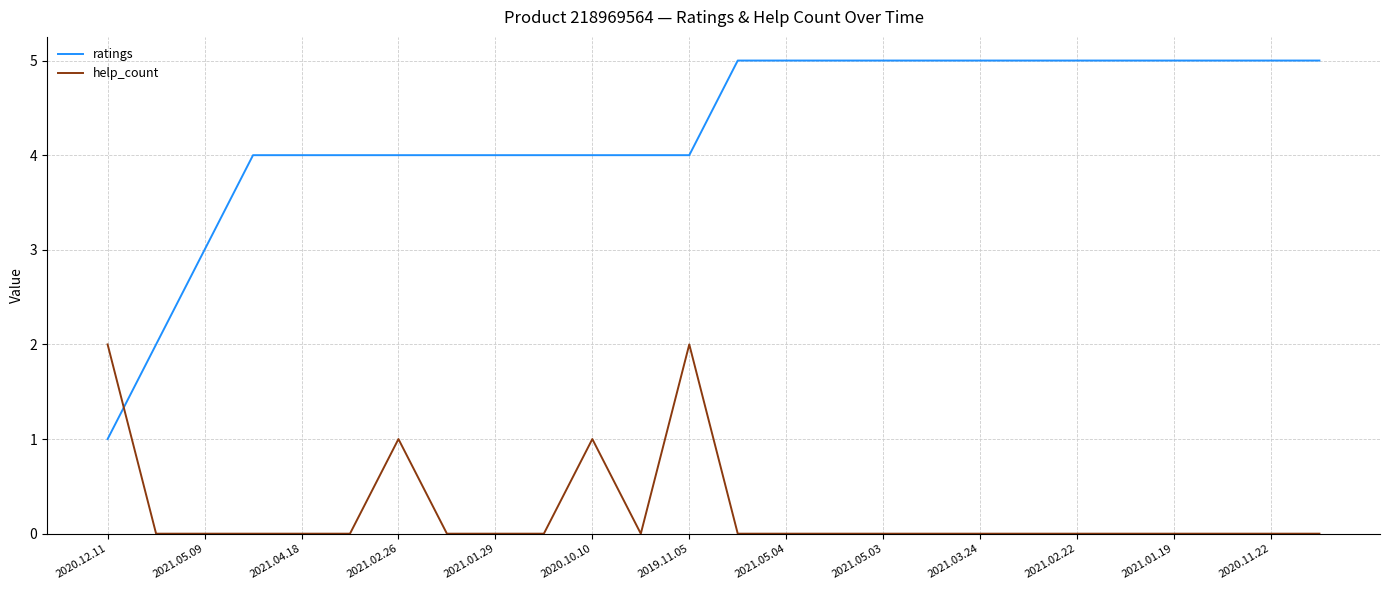

Which series has the largest total across all categories?

ratings